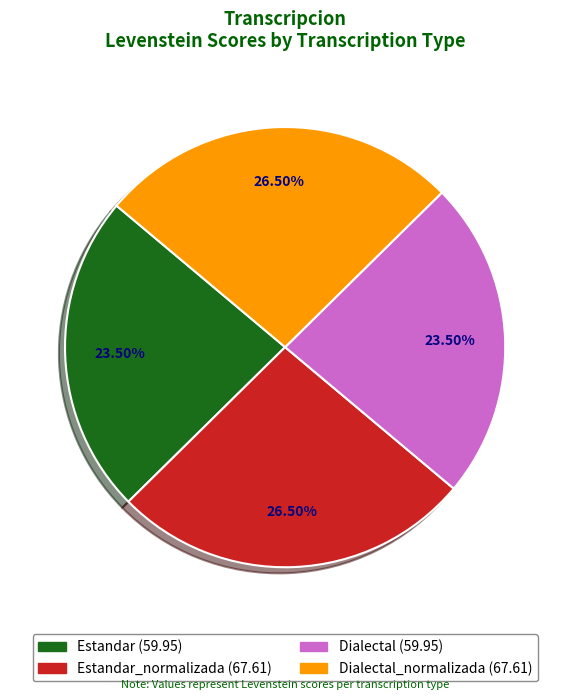

Does any single category account for the majority?

No